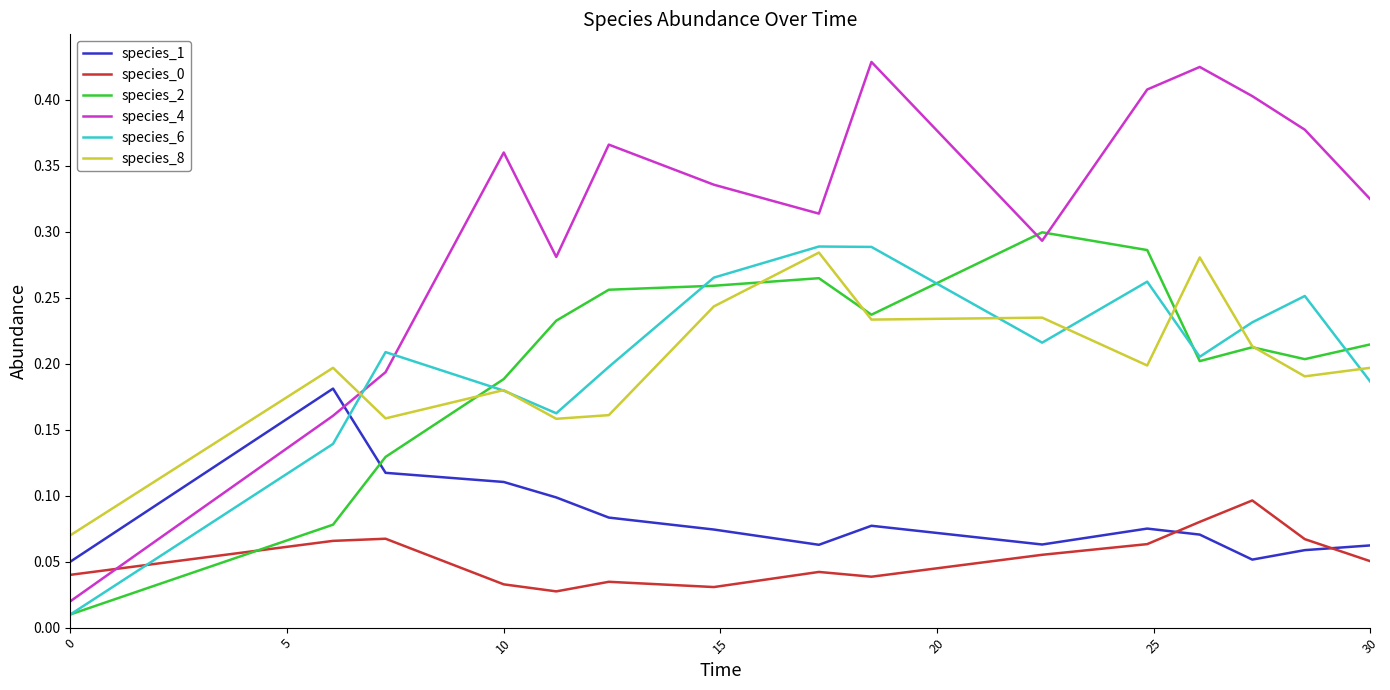

Is this an area chart (filled region under the line)?

No